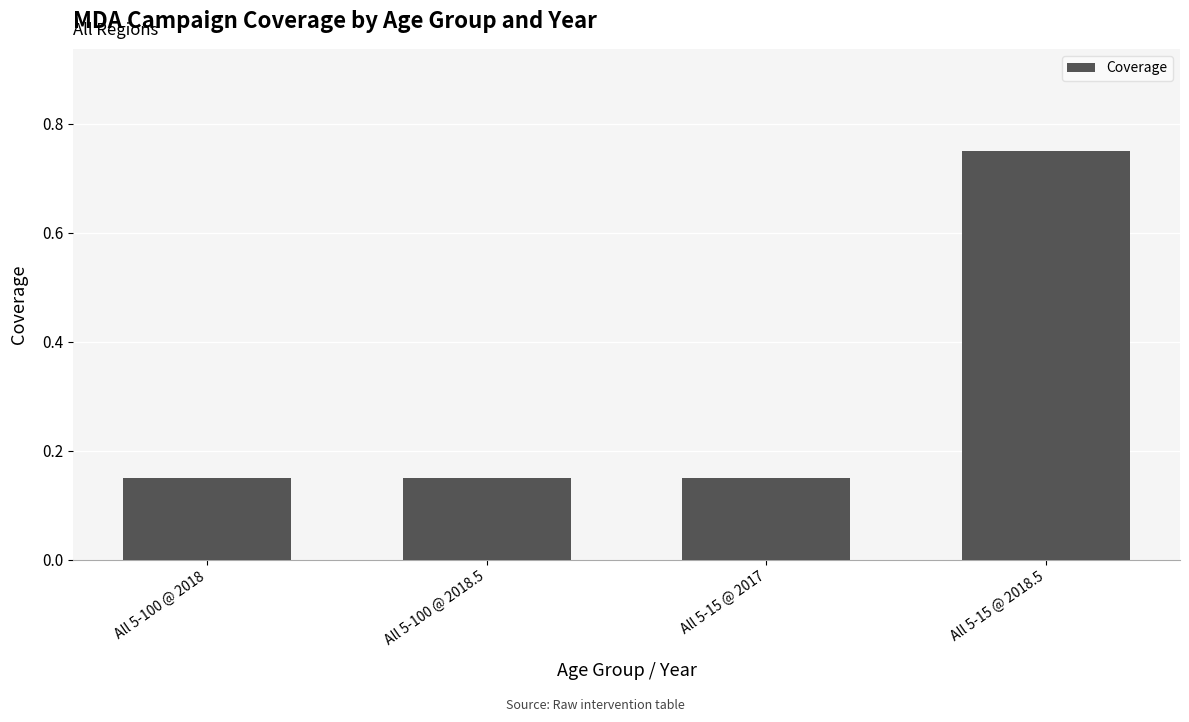

What is the label of the 4th bar from the left?

All 5-15 @ 2018.5